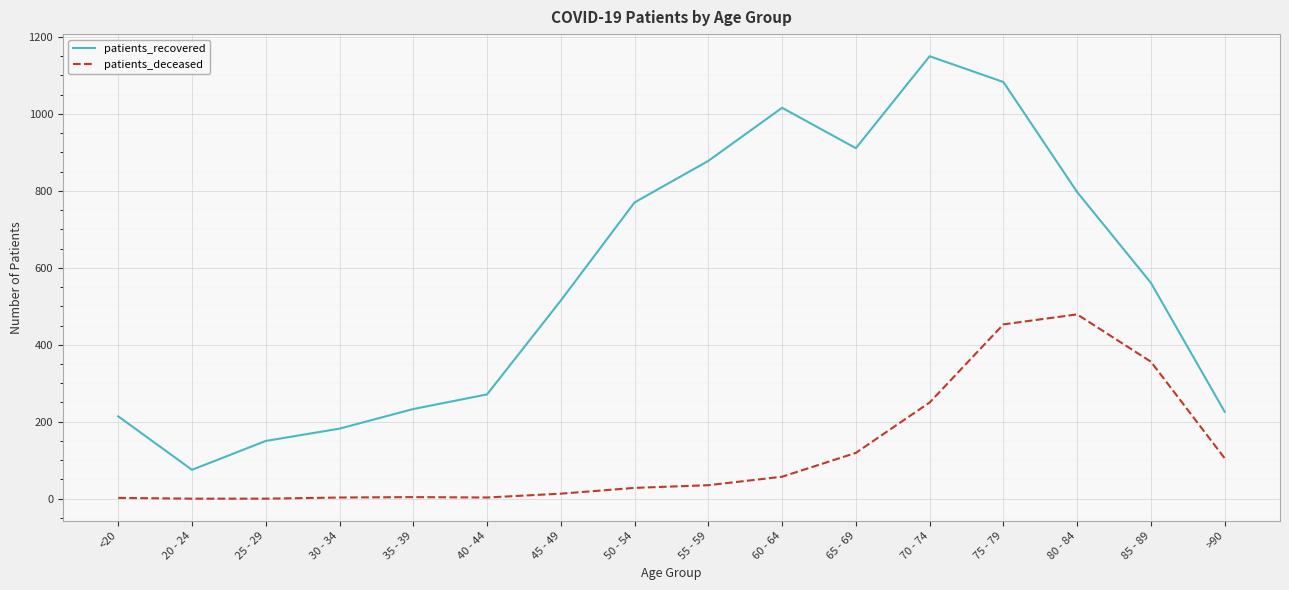

True or false: patients_deceased and patients_recovered cross at least once.

False